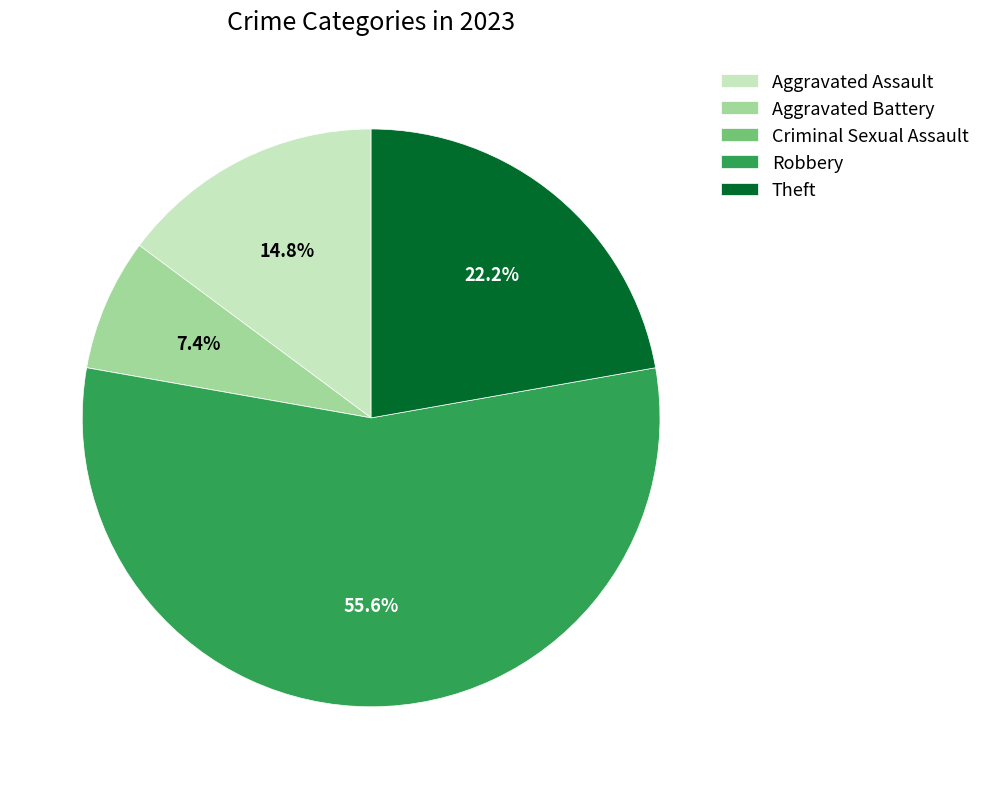

Which slice is the largest?

Robbery